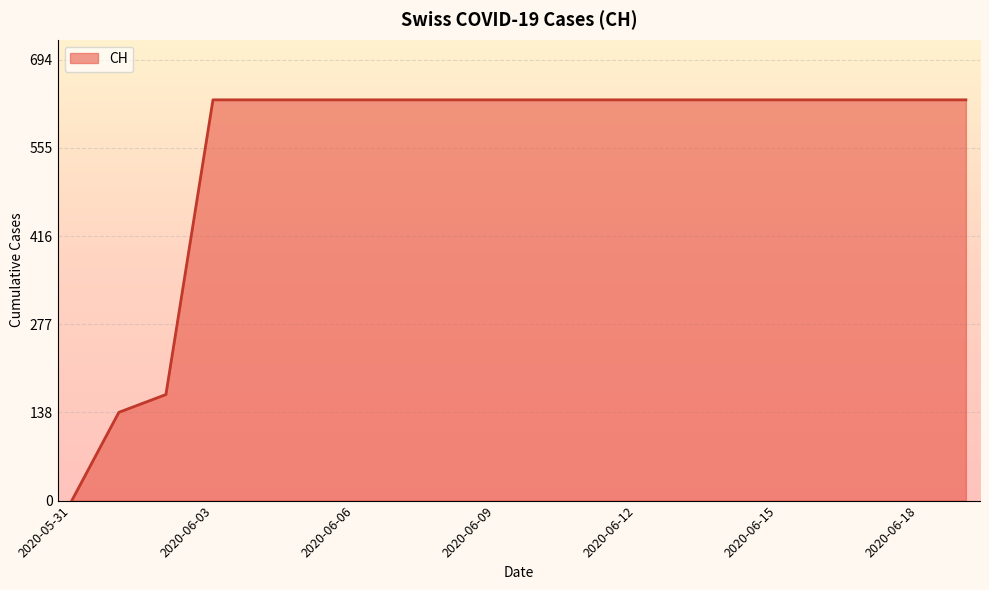

What is the difference between the maximum and minimum values?

631